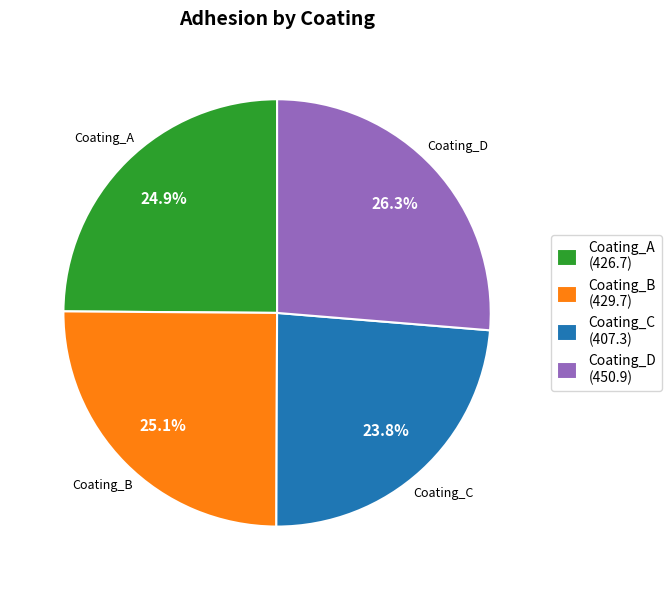

Is there a majority slice in this chart?

No